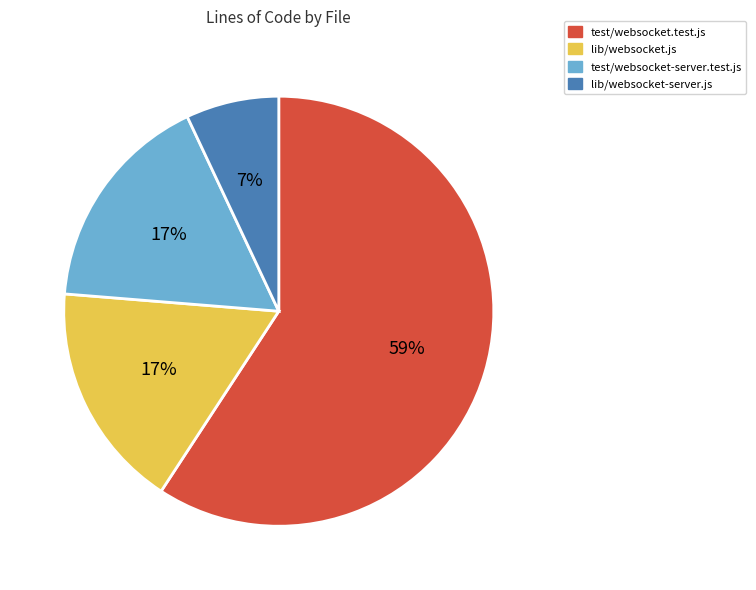

To the nearest percent, what is the difference between the largest and smallest slice percentages?

52%